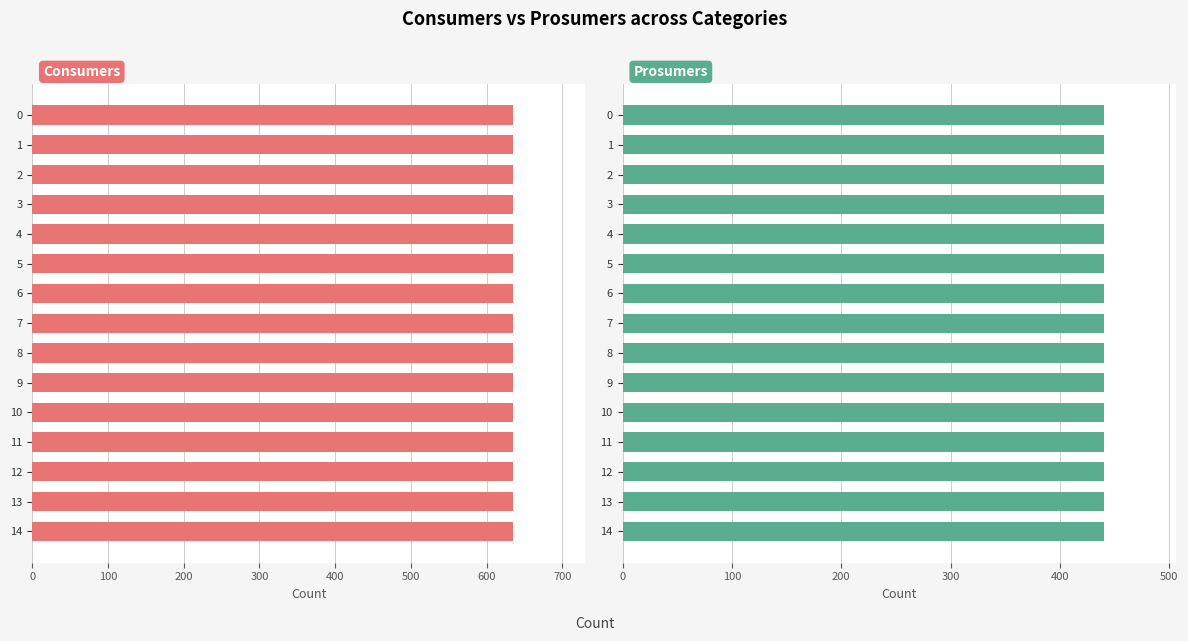

Which series has the largest total across all categories?

Consumers